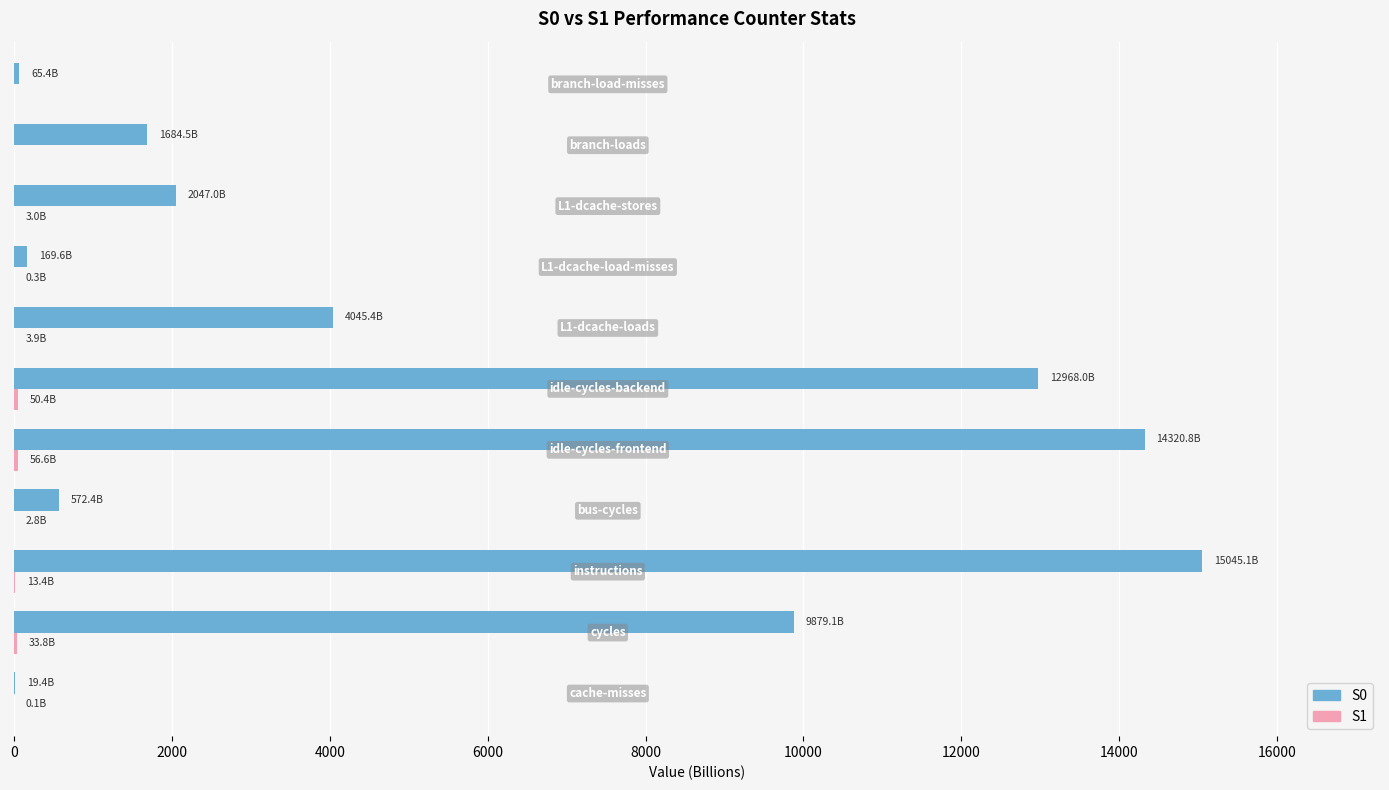

Which series has the largest total across all categories?

S0